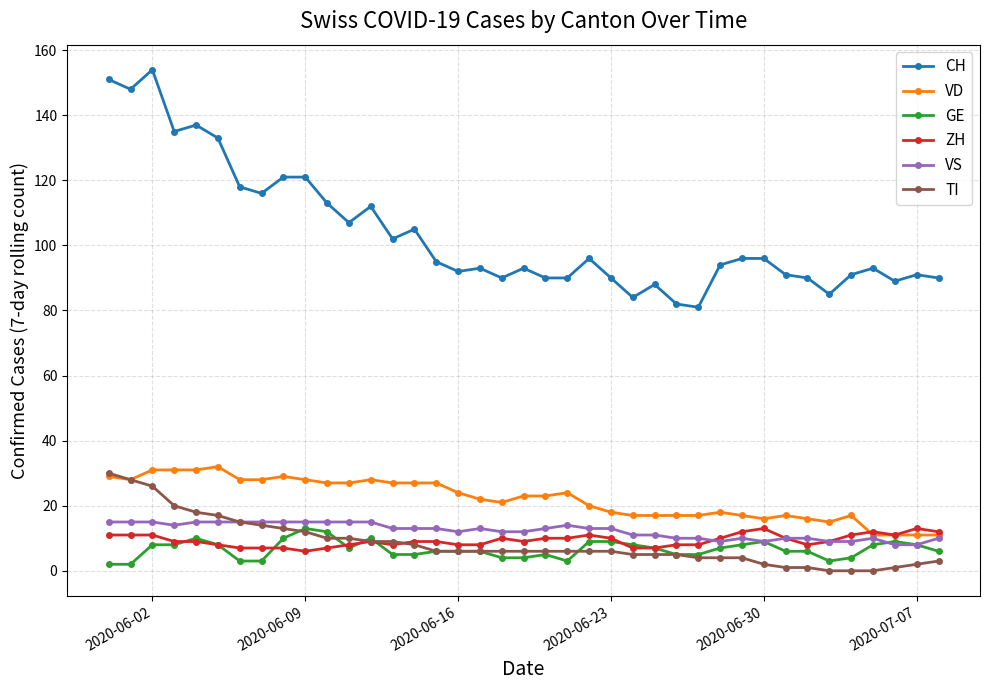

What is the lowest value of the ZH series?

6